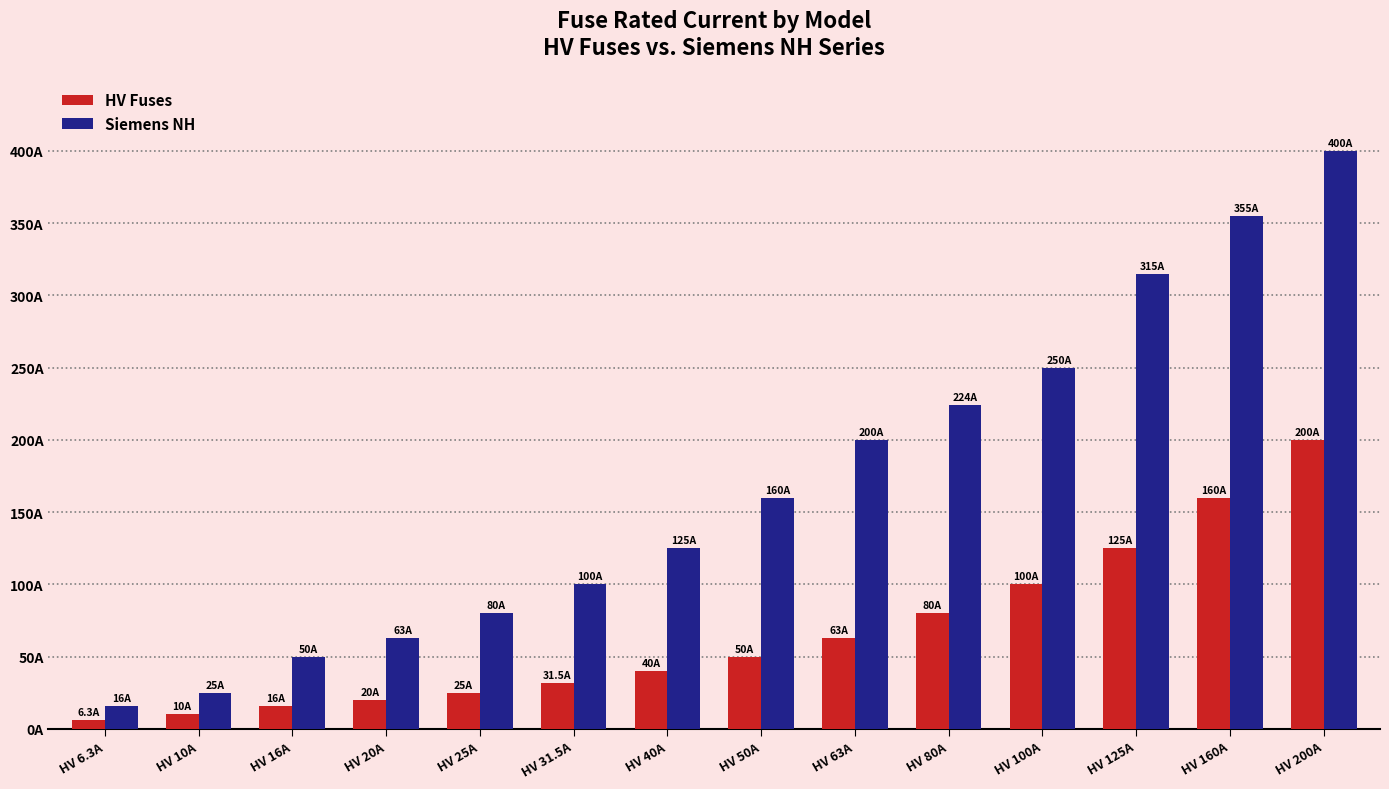

Reading left to right, extract all data points from this chart.

HV Fuses: HV 6.3A=6.3	HV 10A=10.0	HV 16A=16.0	HV 20A=20.0	HV 25A=25.0	HV 31.5A=31.5	HV 40A=40.0	HV 50A=50.0	HV 63A=63.0	HV 80A=80.0	HV 100A=100.0	HV 125A=125.0	HV 160A=160.0	HV 200A=200.0
Siemens NH: HV 6.3A=16.0	HV 10A=25.0	HV 16A=50.0	HV 20A=63.0	HV 25A=80.0	HV 31.5A=100.0	HV 40A=125.0	HV 50A=160.0	HV 63A=200.0	HV 80A=224.0	HV 100A=250.0	HV 125A=315.0	HV 160A=355.0	HV 200A=400.0